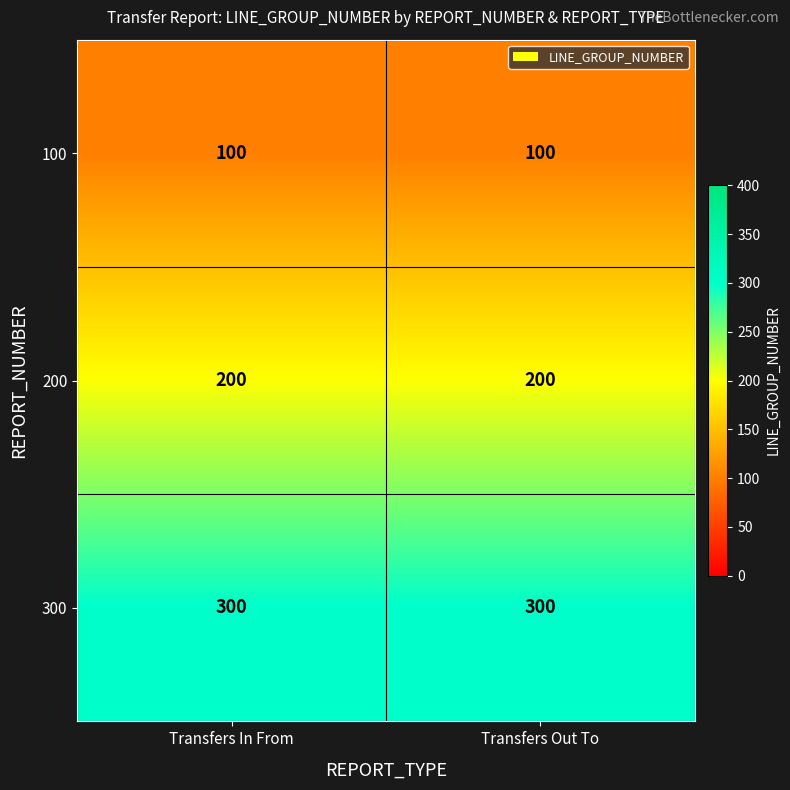

At Transfers In From, list the series in order from smallest to largest.

100, 200, 300